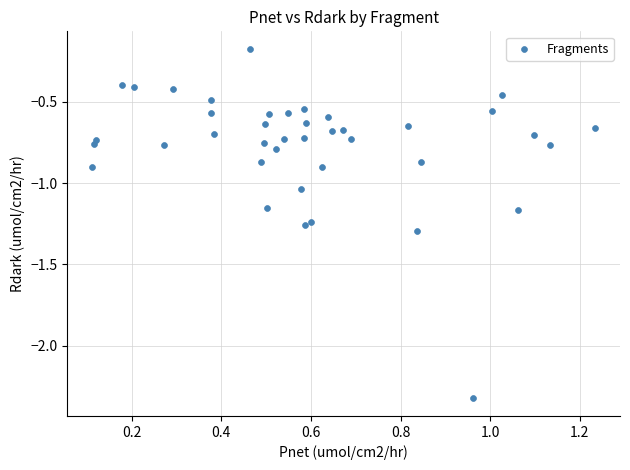

What is the range of X values (max minus min)?

1.1